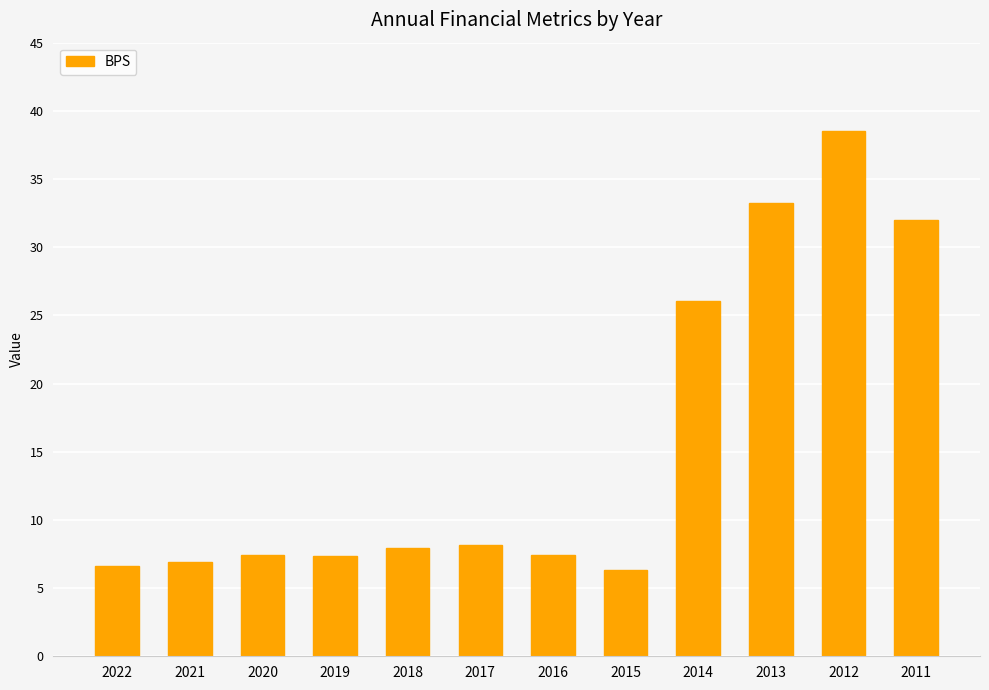

What is the average value?

15.7